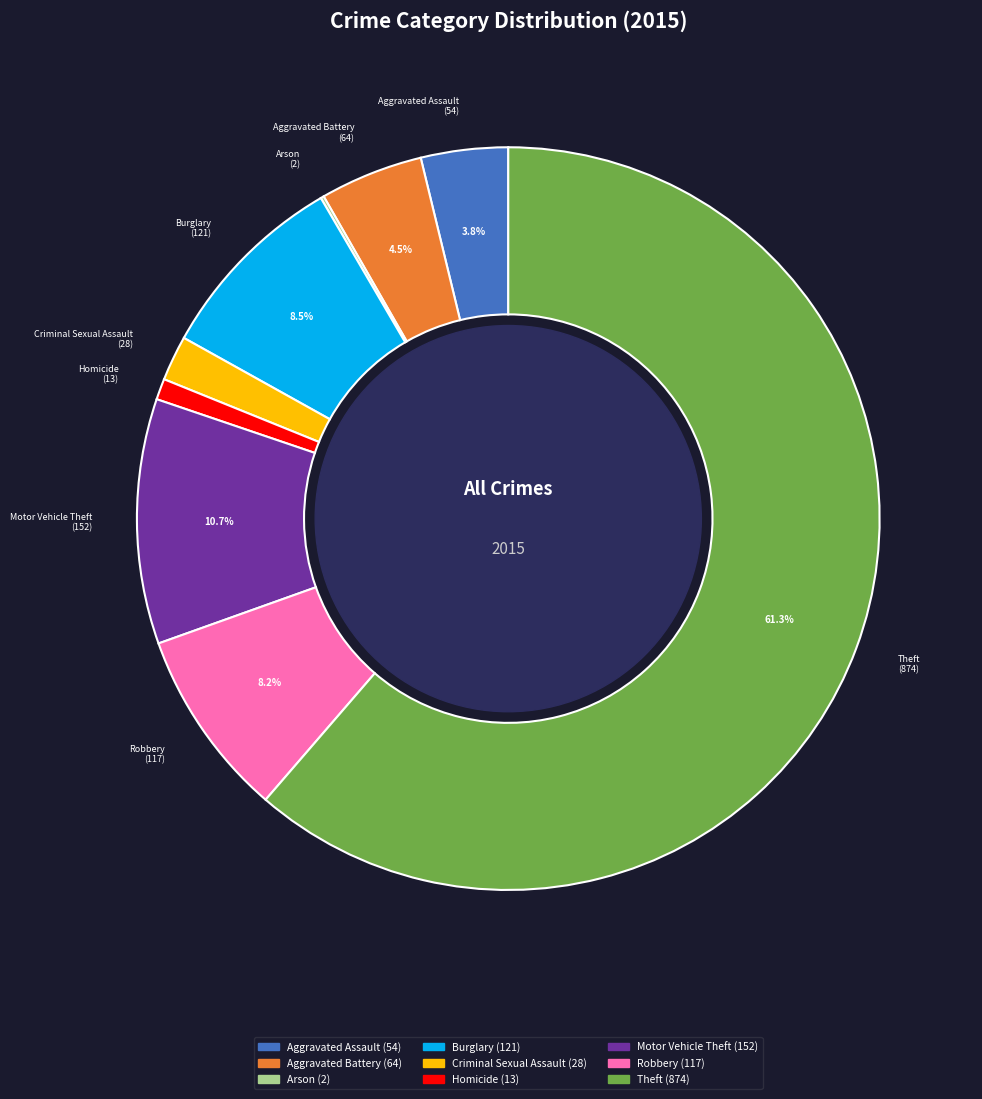

Between Aggravated Assault and Robbery, which is larger?

Robbery